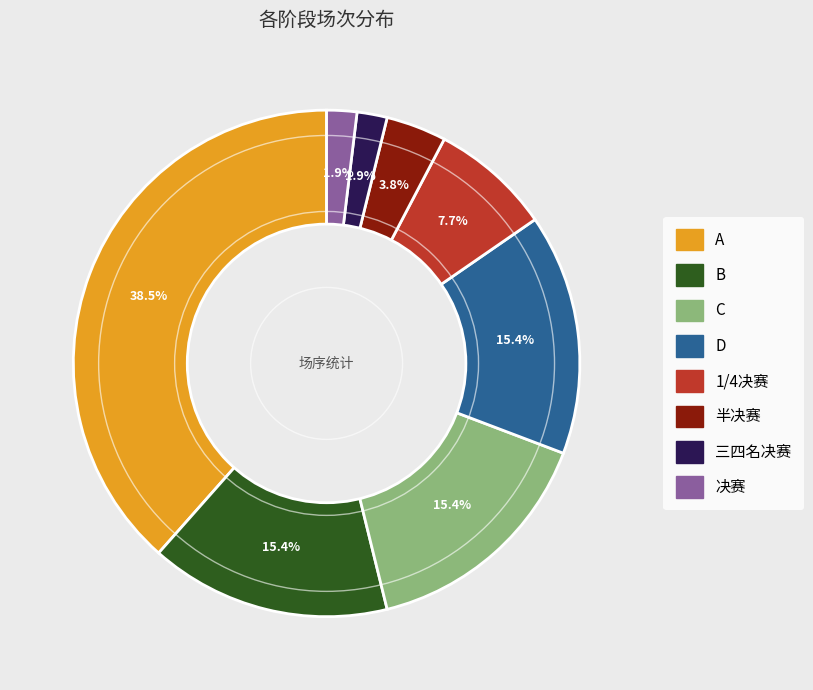

To the nearest percent, what is the difference between the 1/4决赛 and 三四名决赛 slice percentages?

6%